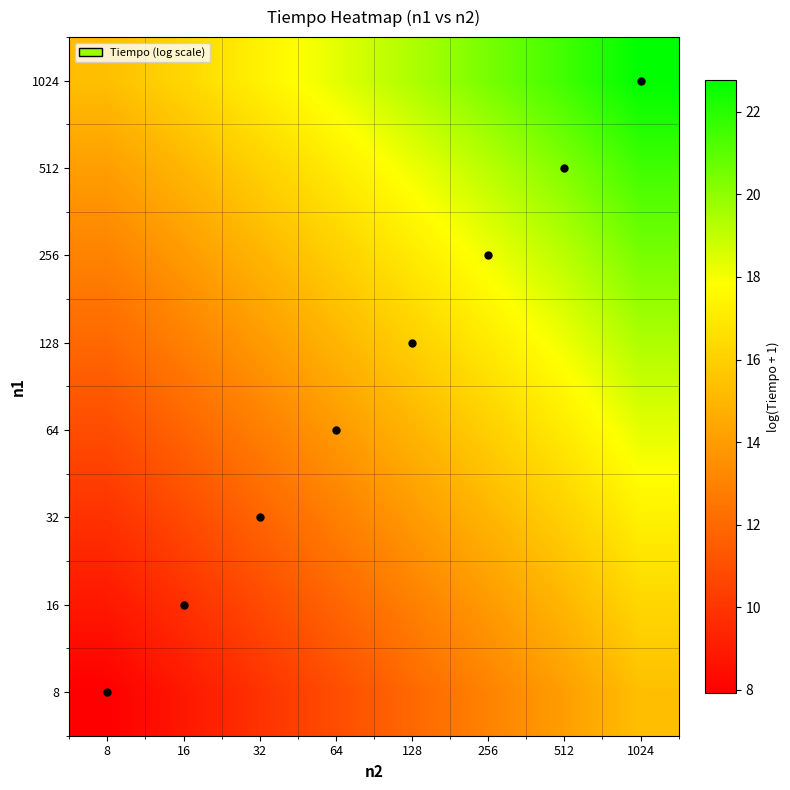

What is the minimum value shown in the chart?

7.9